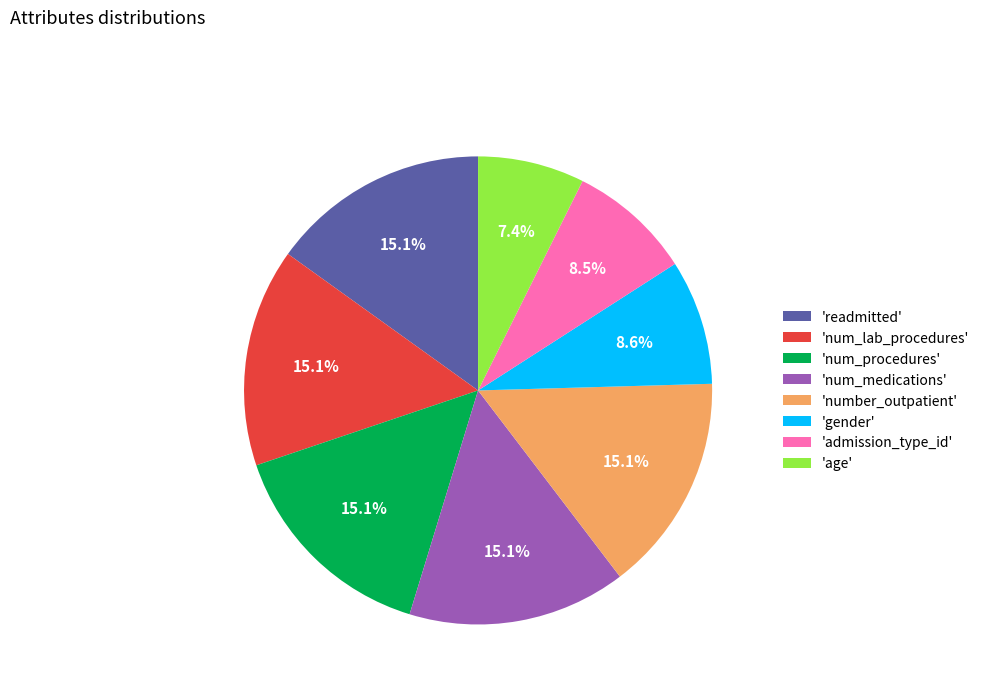

Does 'num_procedures' represent more than half of the total?

No